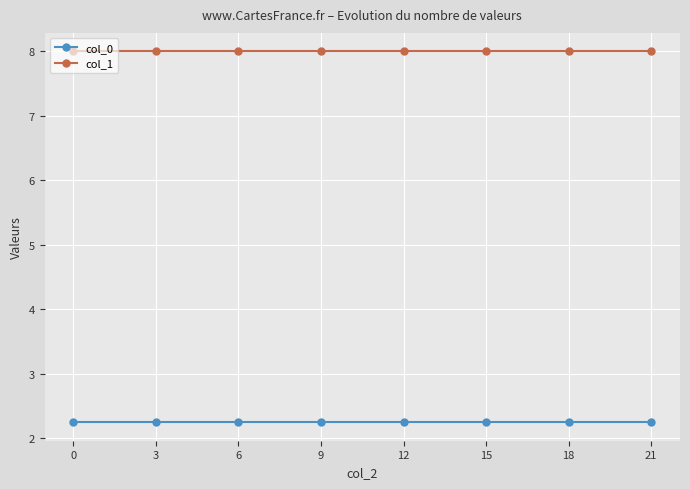

At how many categories does at least one series exceed 6?

8